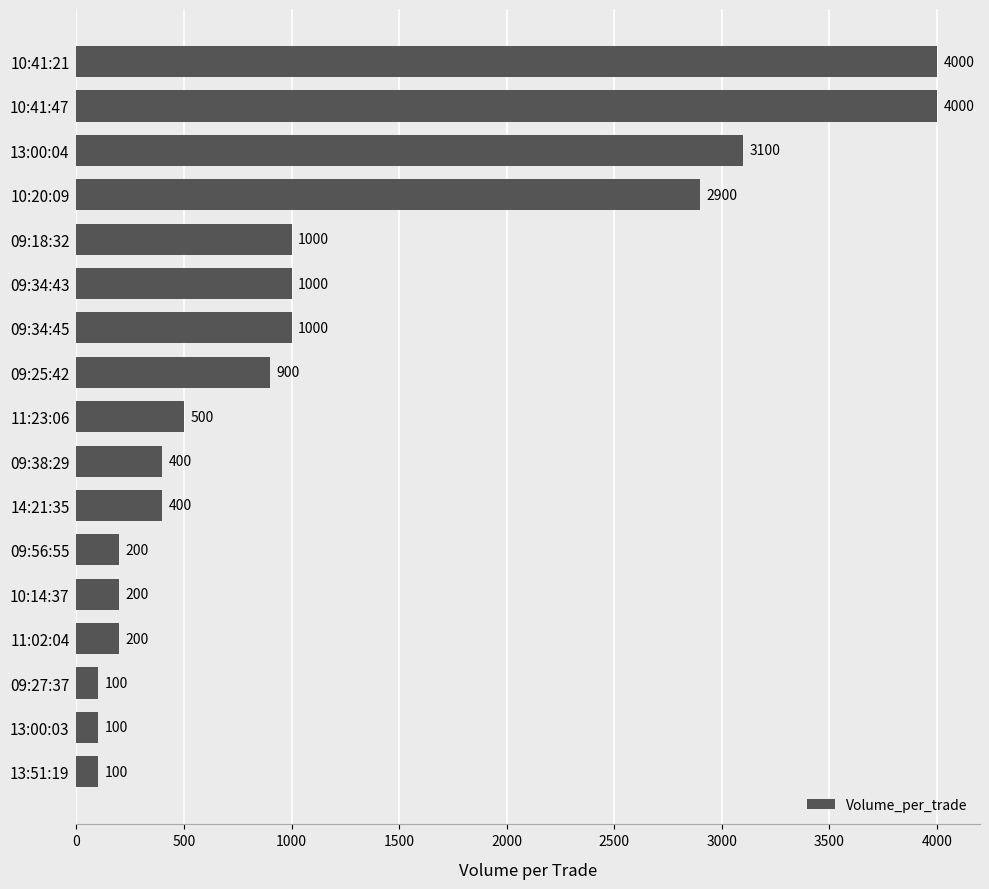

Is it true that the value at 11:02:04 is 329?

False